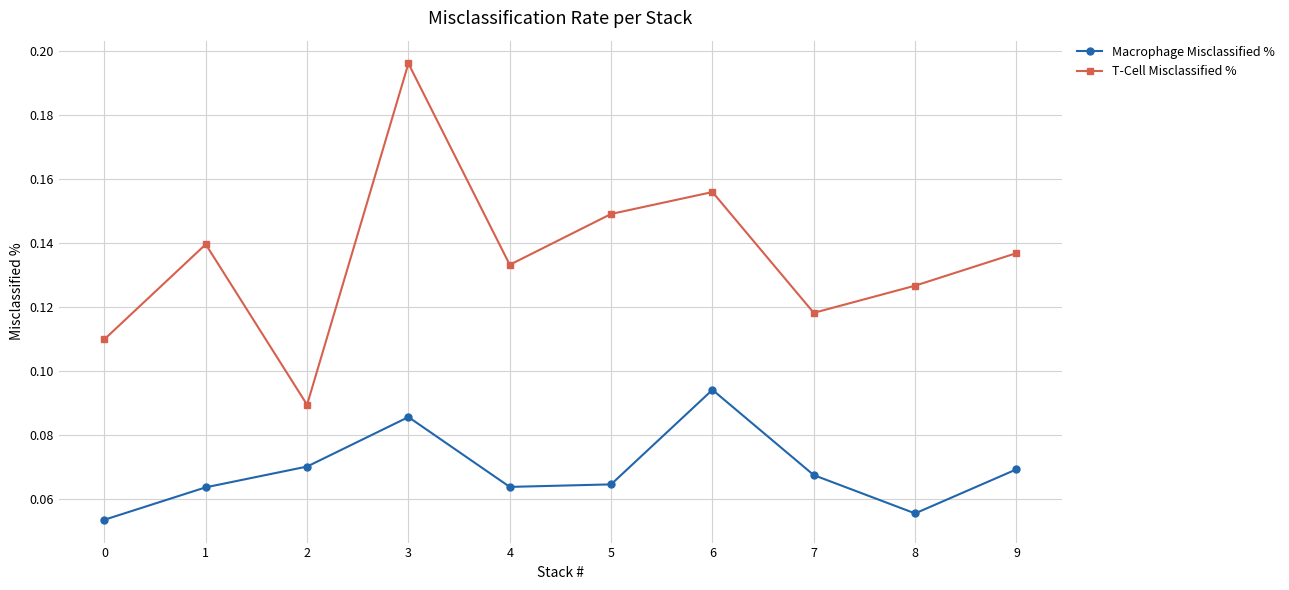

True or false: T-Cell Misclassified % has more than 0 interior local peaks.

True